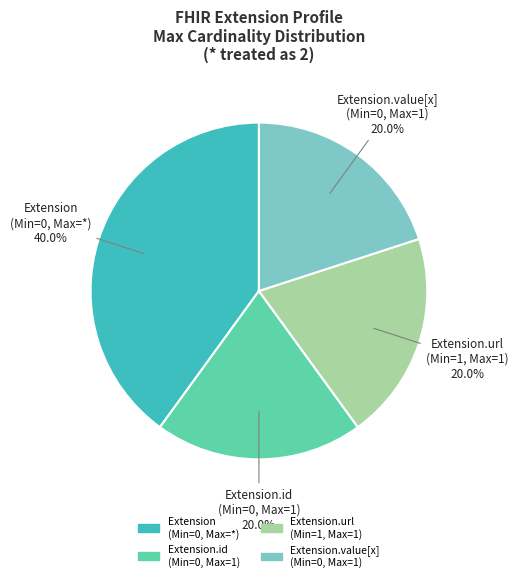

Does Extension (Min=0, Max=*) account for over 50% of the chart?

No